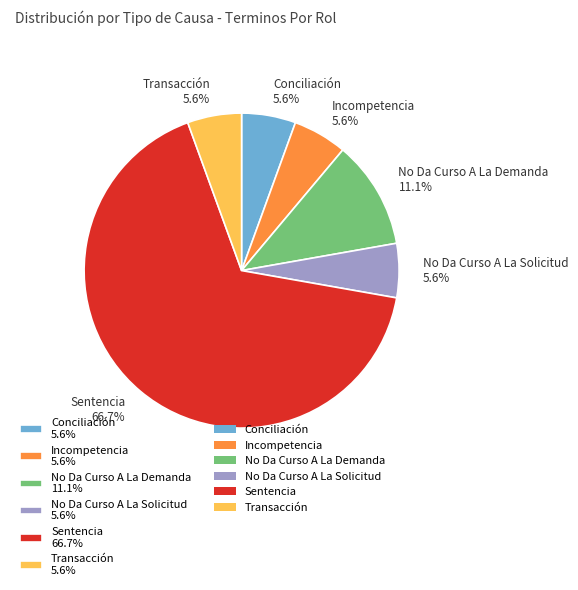

True or false: Sentencia accounts for 67% of the total.

True